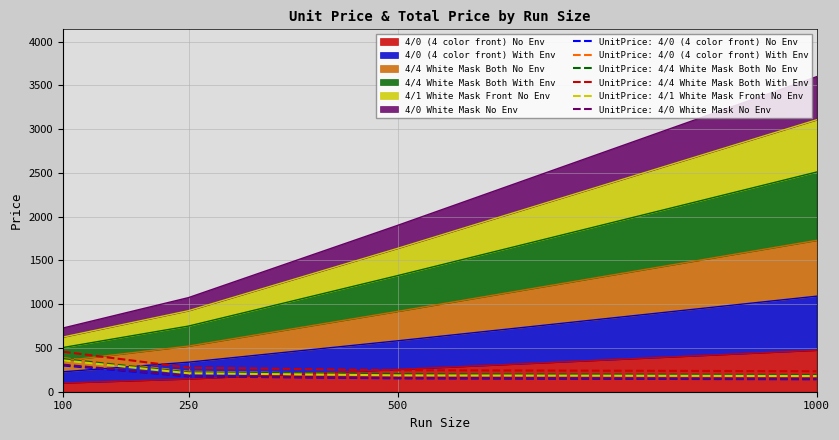

True or false: 4/0 White Mask No Env and 4/1 White Mask Front No Env cross at least once.

False